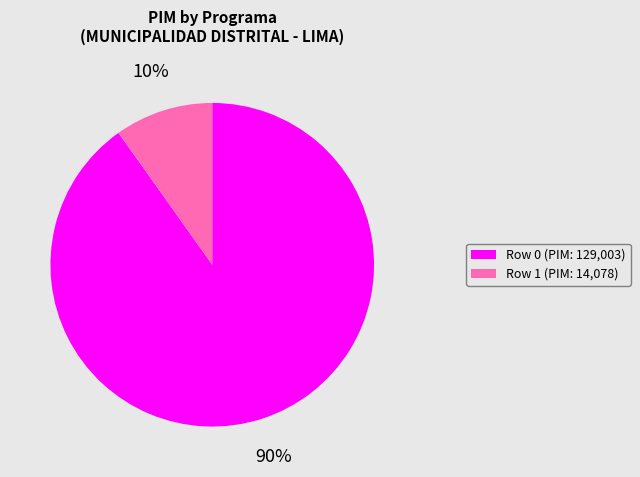

The Row 0 (PIM: 129,003) slice represents 80% of the pie. True or false?

False